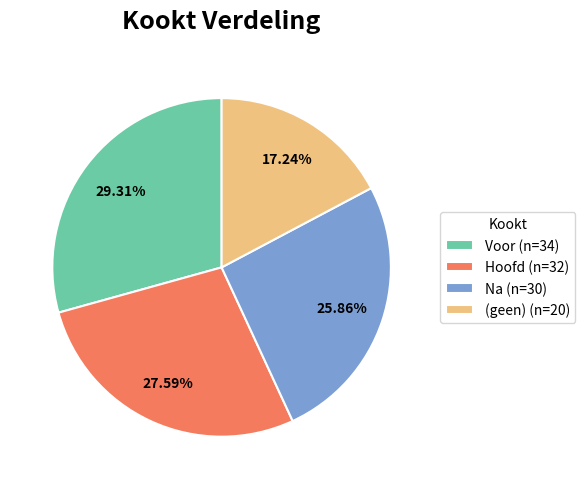

Which has a higher value, Na (n=30) or Hoofd (n=32)?

Hoofd (n=32)